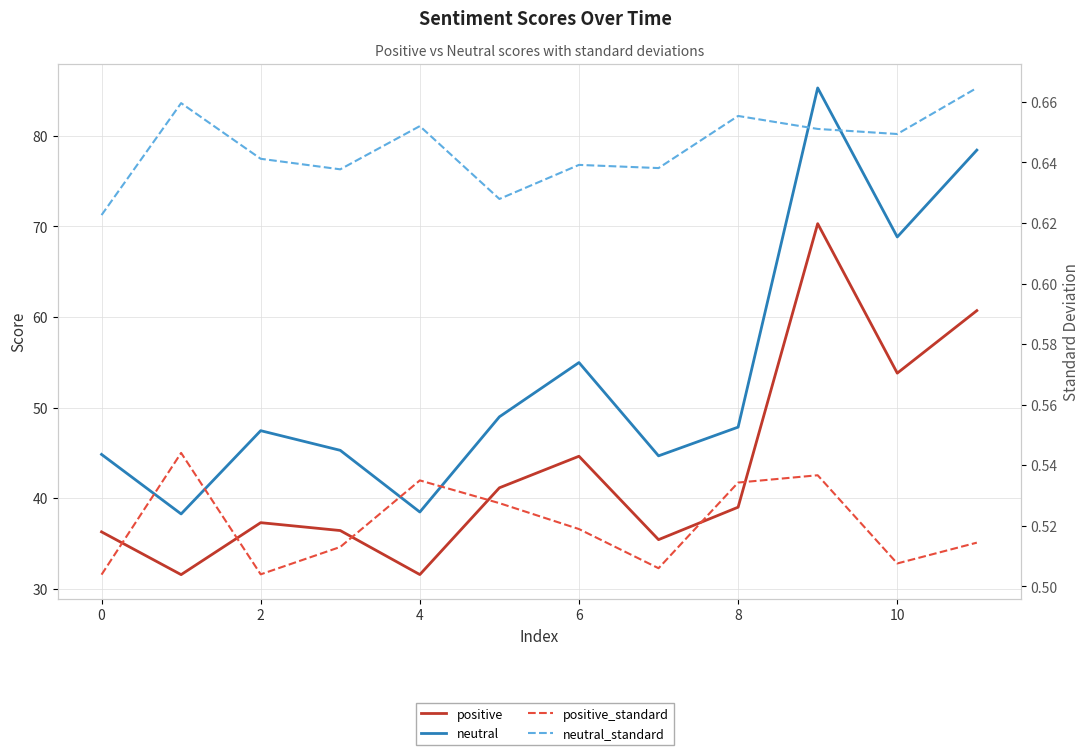

What is the smallest value displayed?

0.5